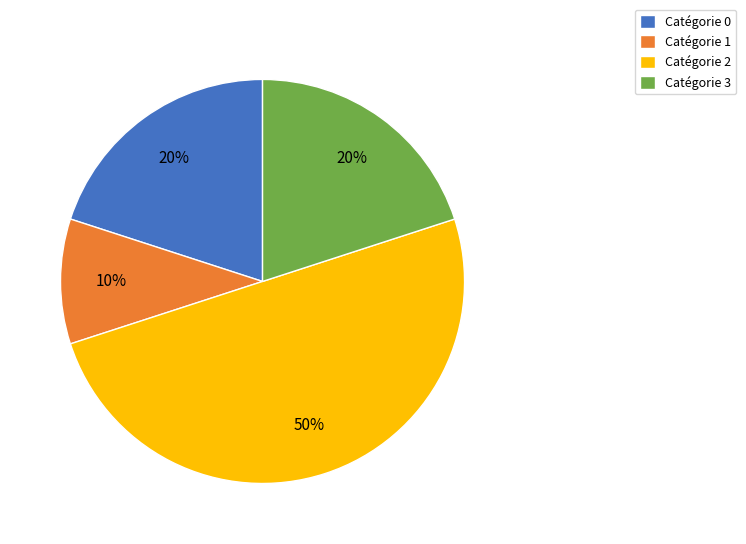

Does Catégorie 3 account for over 50% of the chart?

No